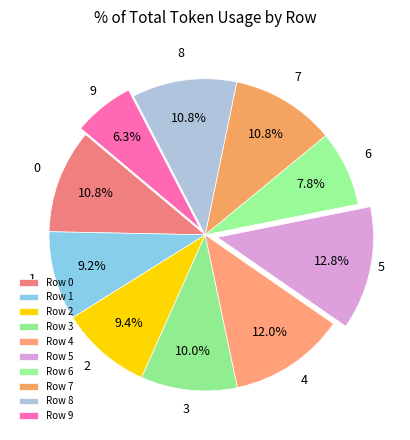

Is it true that 5 is 2% of the pie?

False